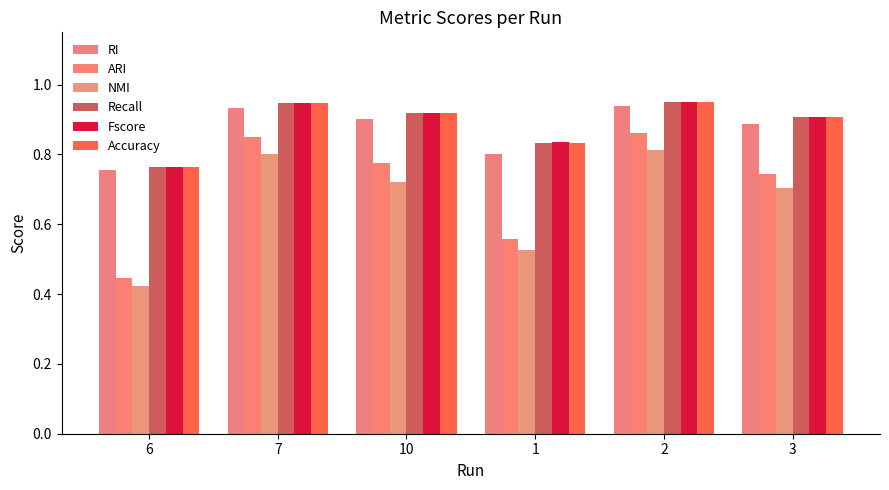

What position from the left is 6?

1